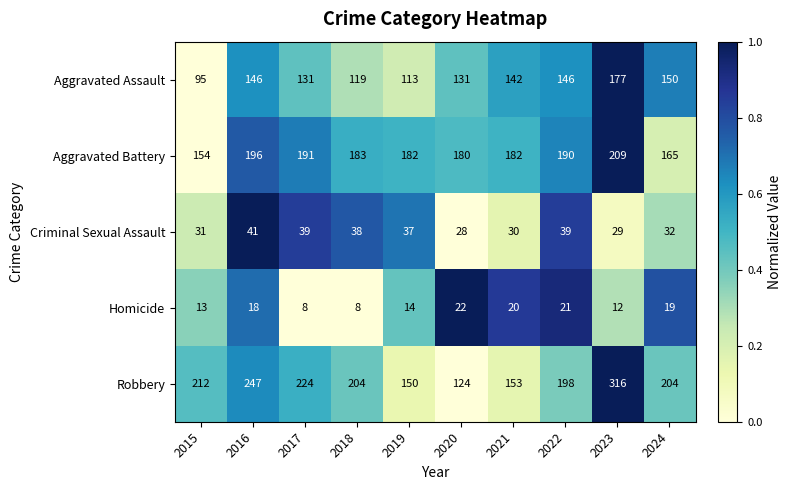

What is the sum of the Criminal Sexual Assault values at 2023 and 2016?

70